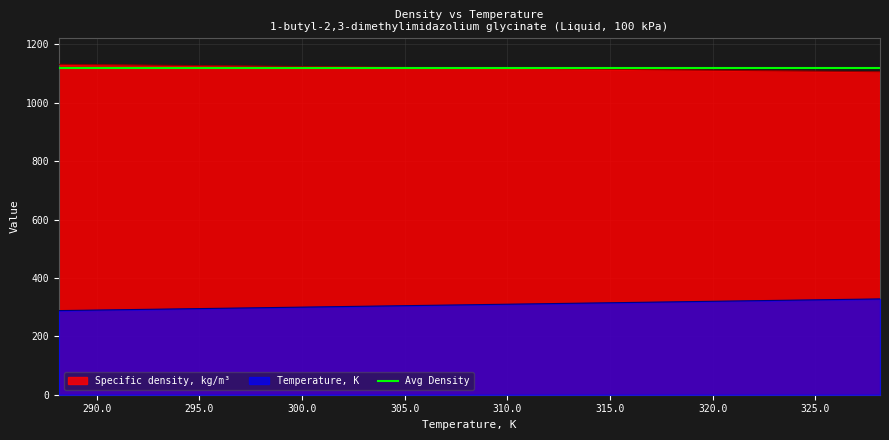

What is the label of the 8th point from the right?

293.15